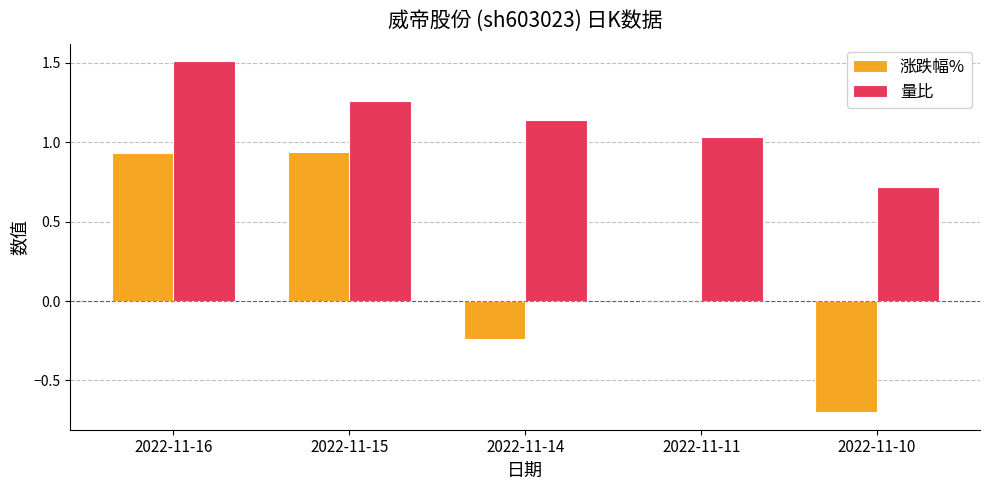

Between 2022-11-16 and 2022-11-15, which series saw the biggest shift?

量比